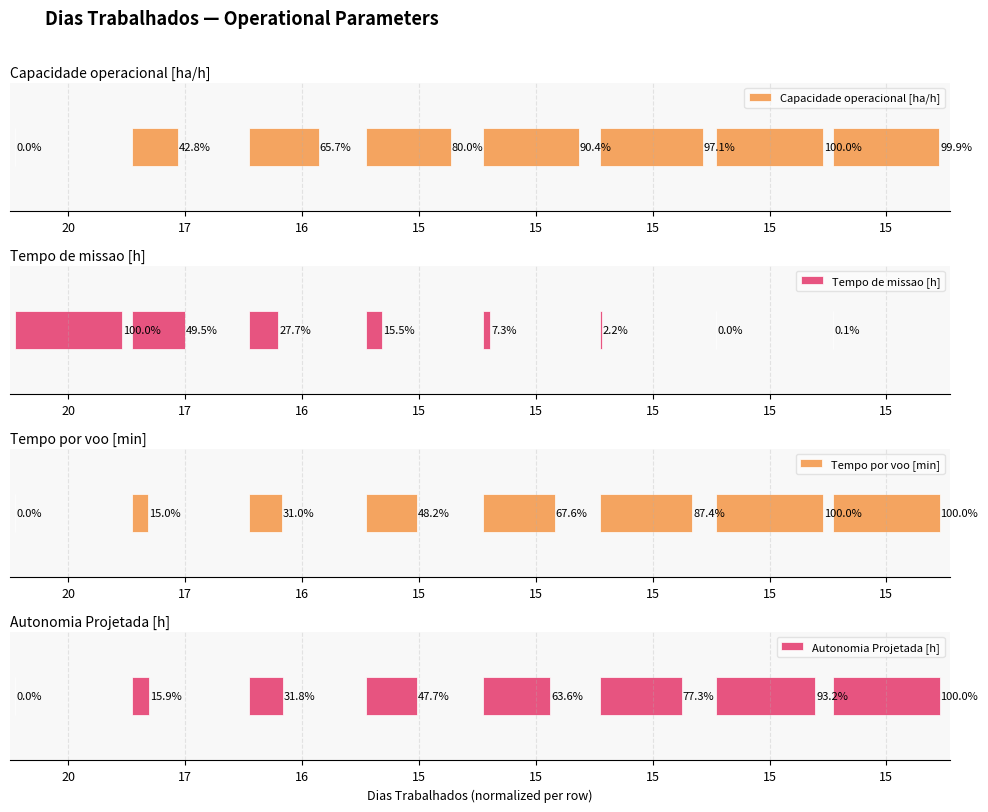

What is the greatest value displayed?

100.0